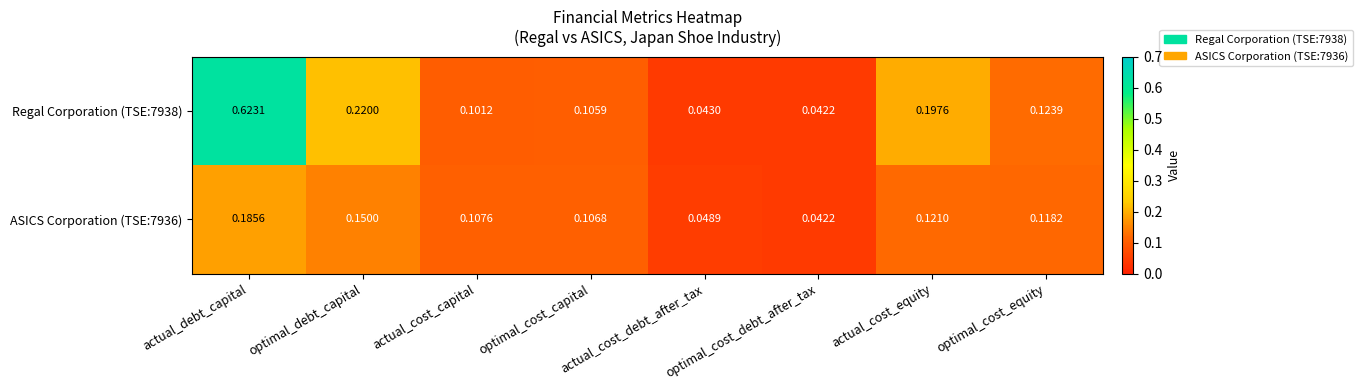

Which series has the largest range (max minus min)?

Regal Corporation (TSE:7938)